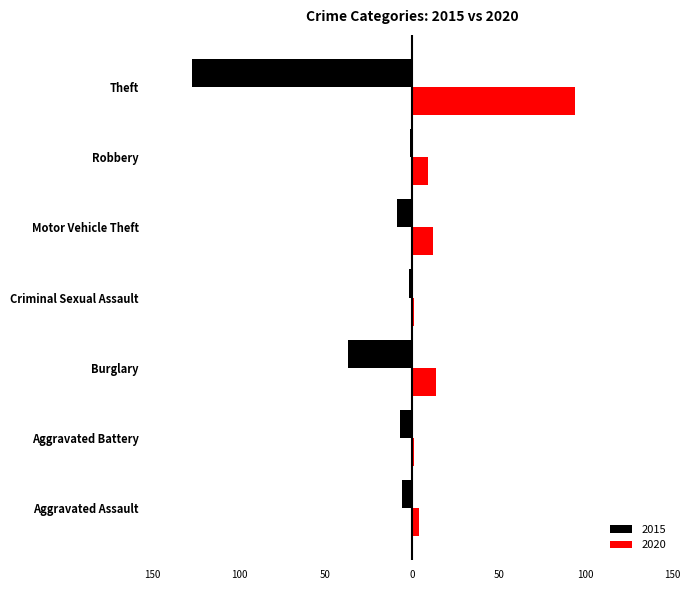

What is the minimum value for 2020?

1